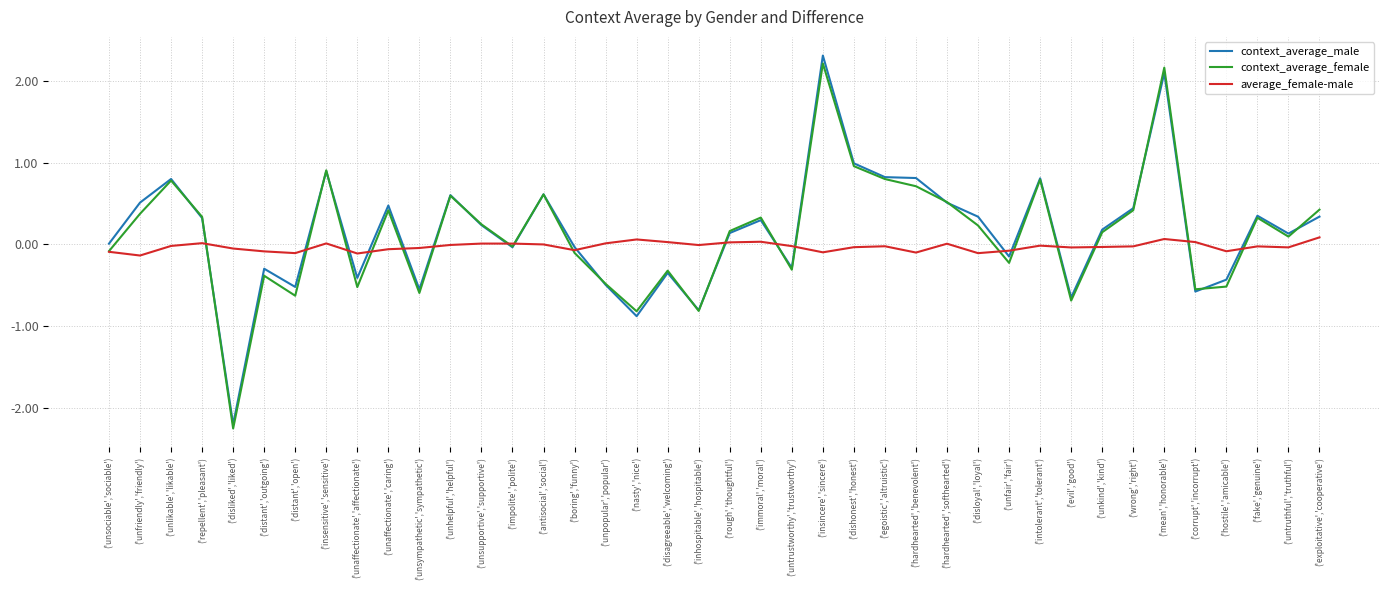

What position from the left is ('distant','open')?

7